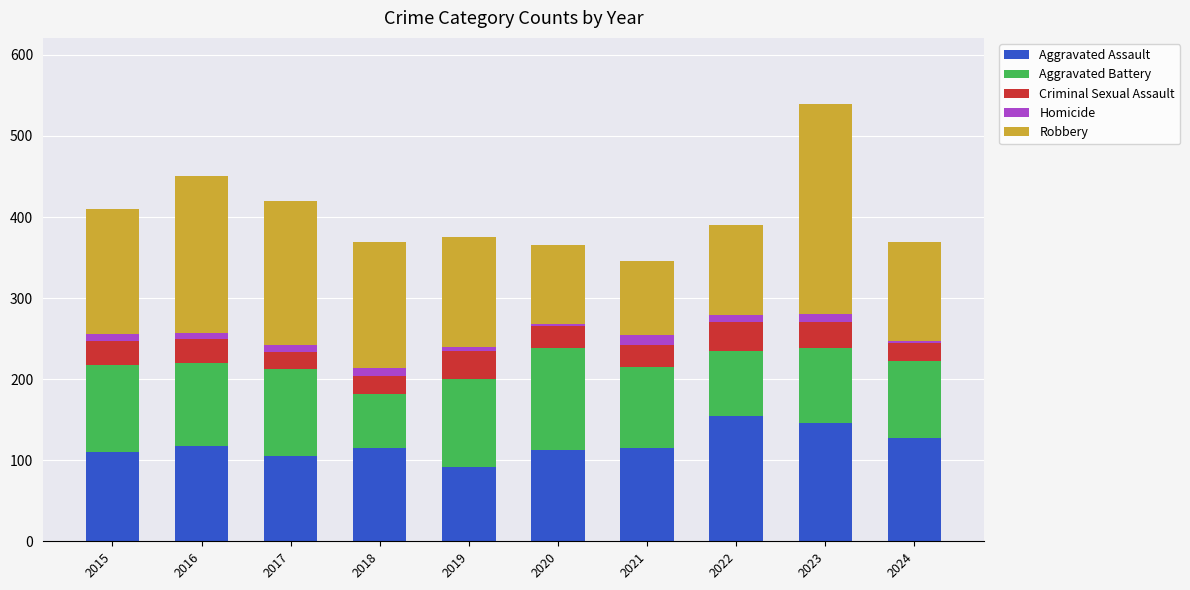

What is the lowest value of the Aggravated Assault series?

92